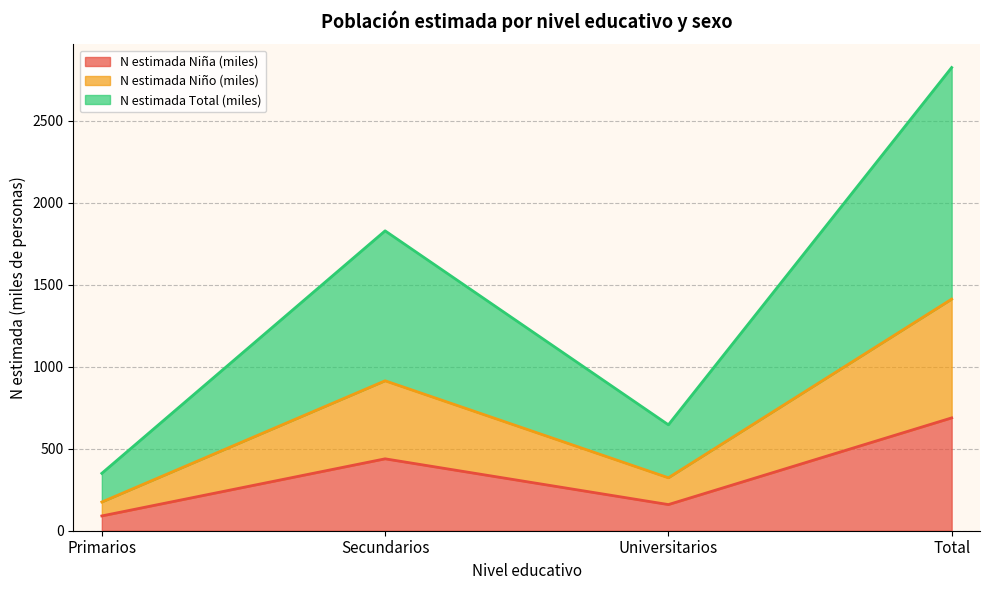

Does the chart display data point markers on the line(s)?

No